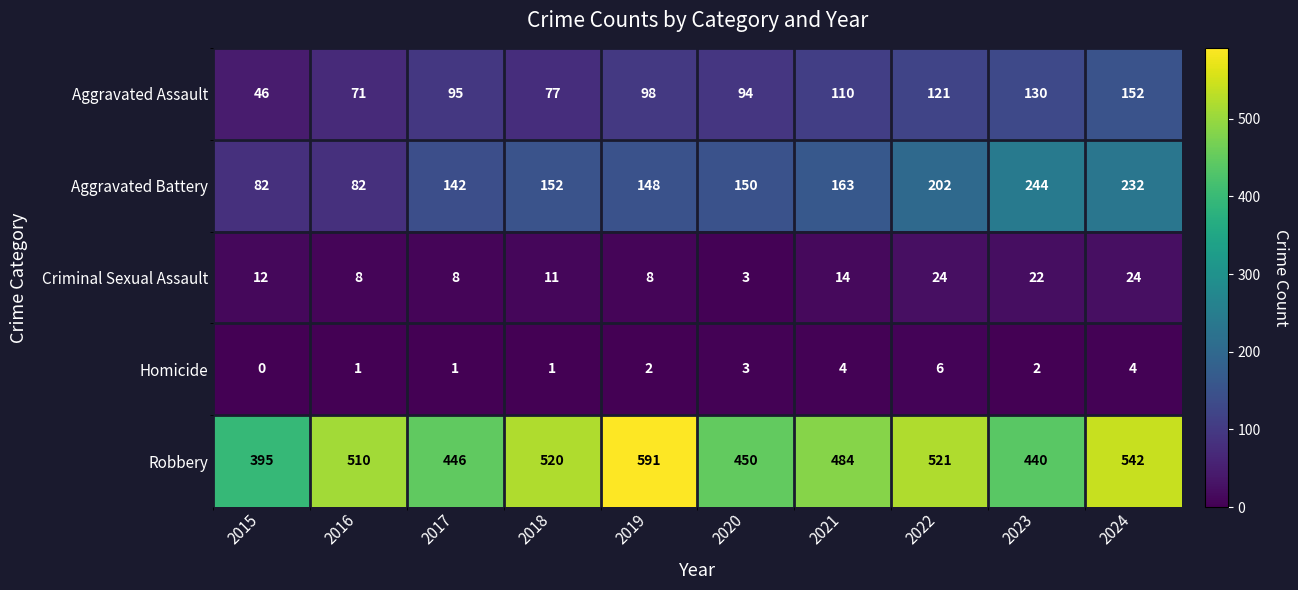

At which category is the sum across all series the highest?

2024